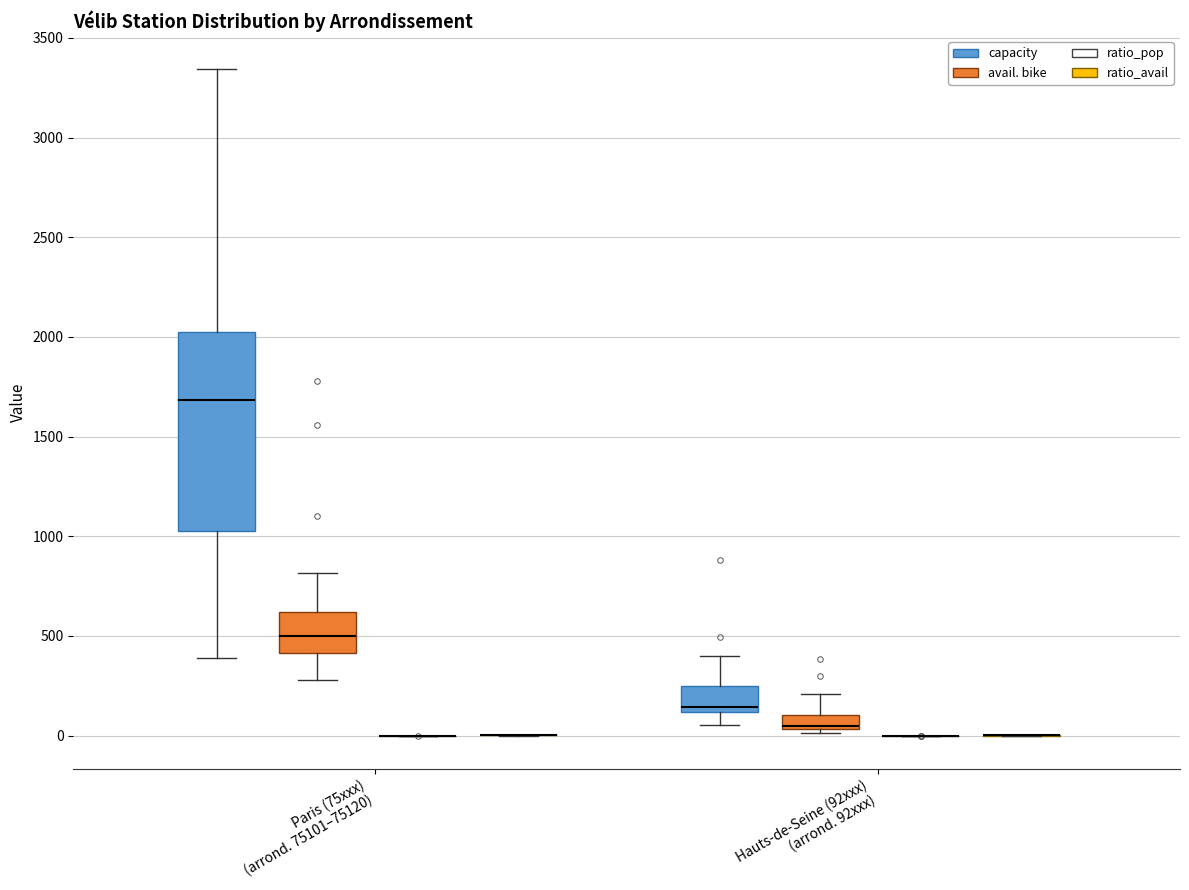

Where is the upper edge of the box for Hauts-de-Seine (92xxx) (arrond. 92xxx) (capacity) on the y-axis? The values are not printed on the chart, so give them approximately, as read against the axis.

250